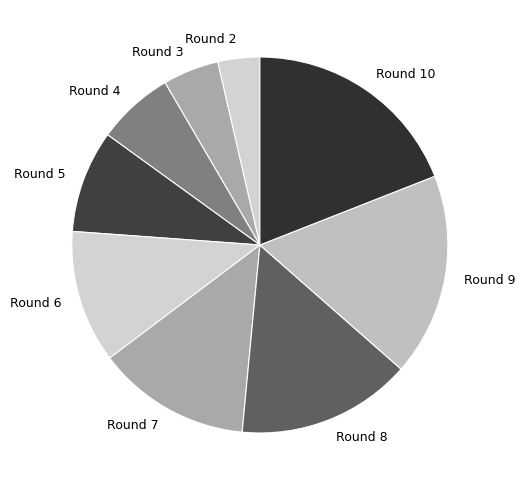

True or false: Round 8 accounts for 15% of the total.

True